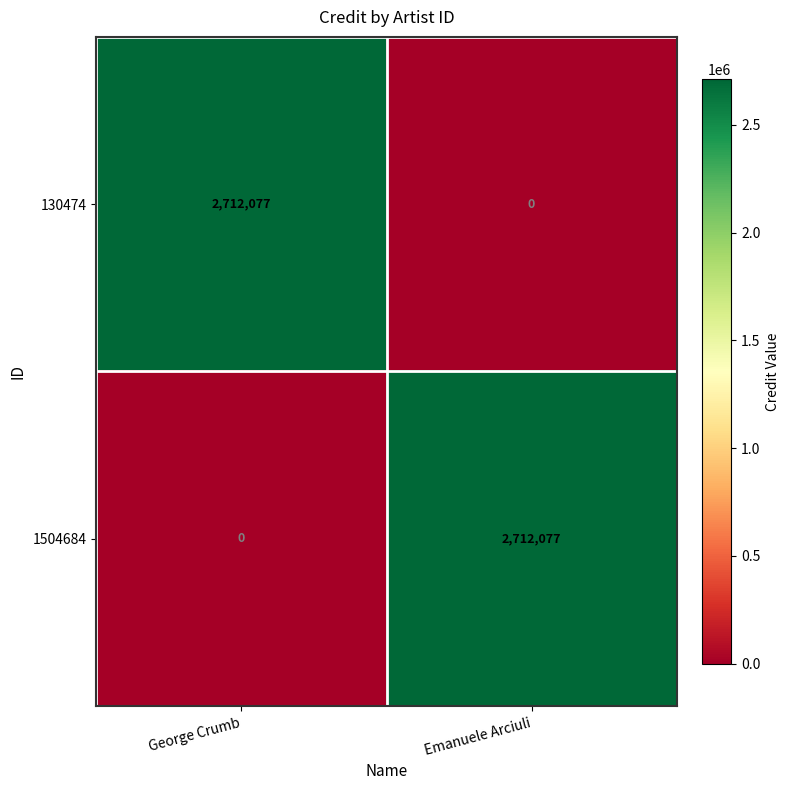

What is the difference between the 1504684 values at George Crumb and Emanuele Arciuli?

2712077